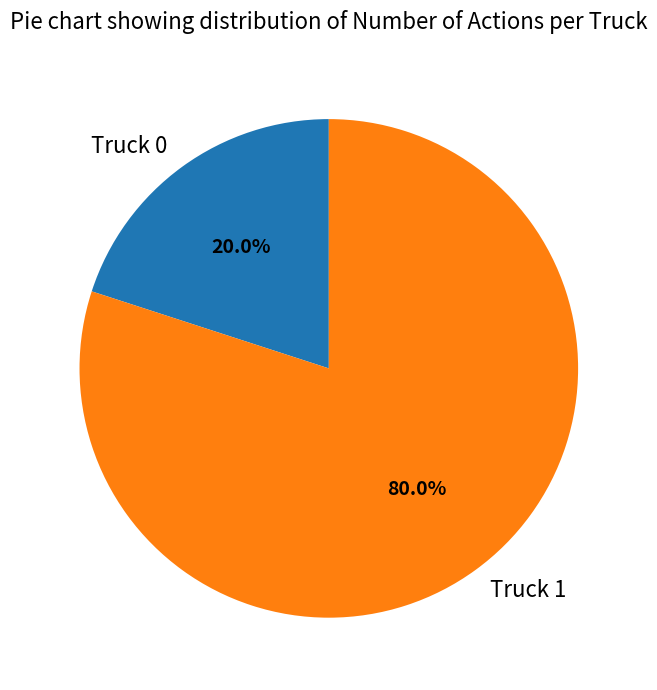

Is Truck 0 the majority of the pie?

No